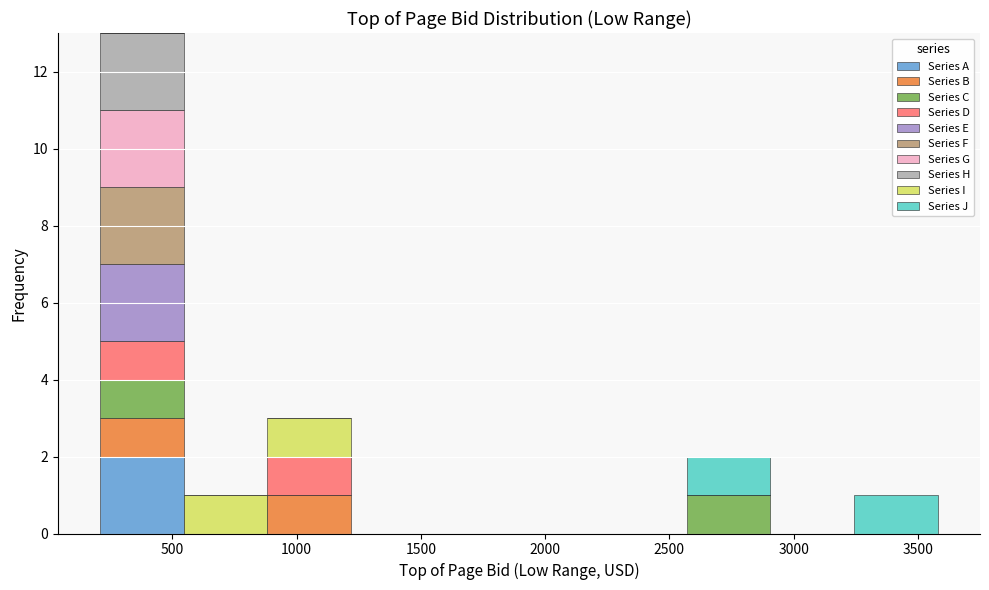

Which range on the x-axis has the tallest stacked bar (by total height)?

200 to 550